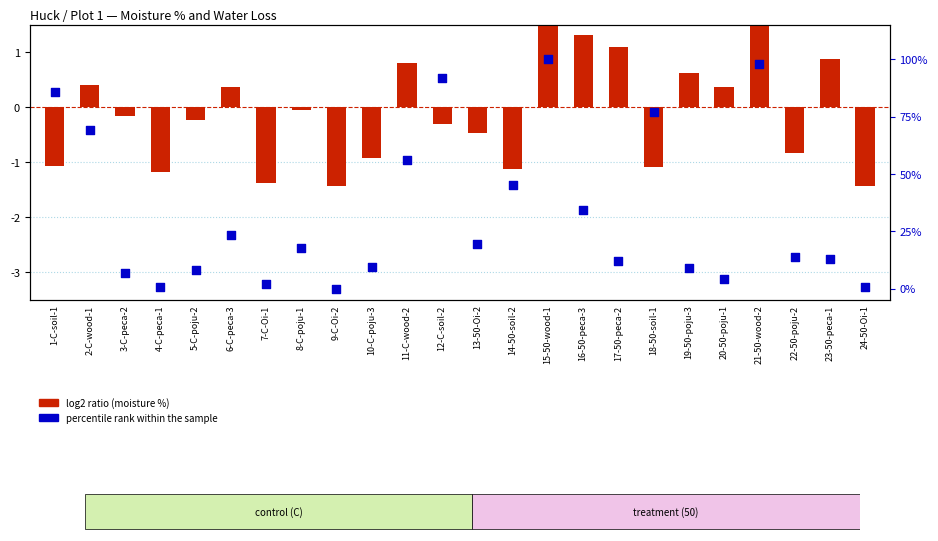

What is the total value across all series at 19-50-poju-3?

9.6